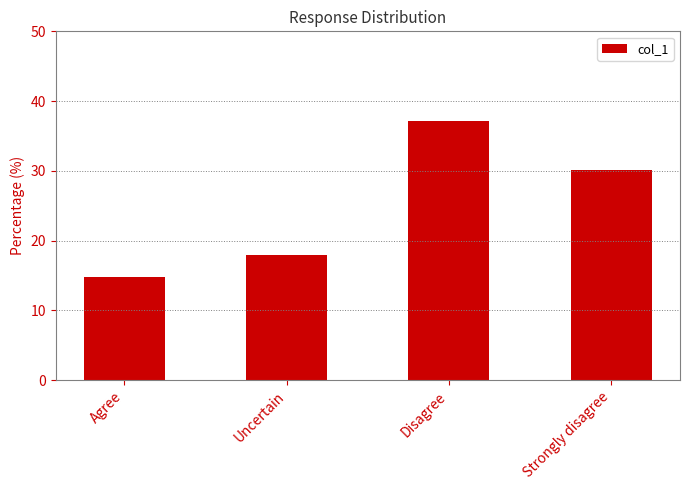

What is the sum of the values at Agree and Strongly disagree?

44.9